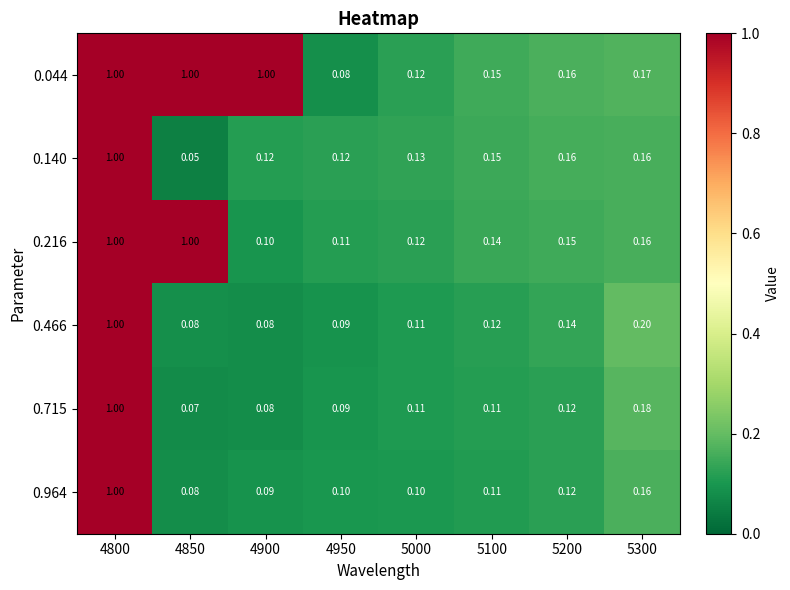

Is the value of 0.216 at 4800 greater than the value of 0.044 at 4950?

Yes